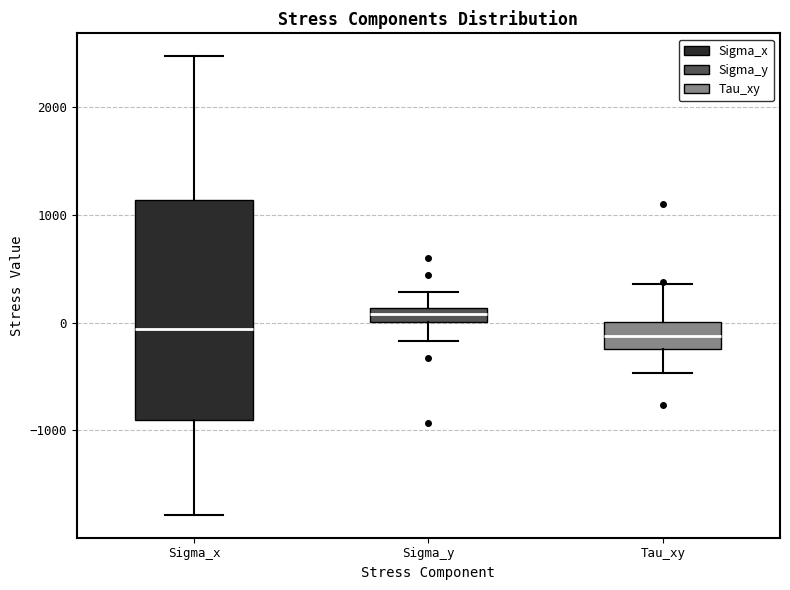

Which box is the tallest, from its lower edge to its upper edge?

Sigma_x